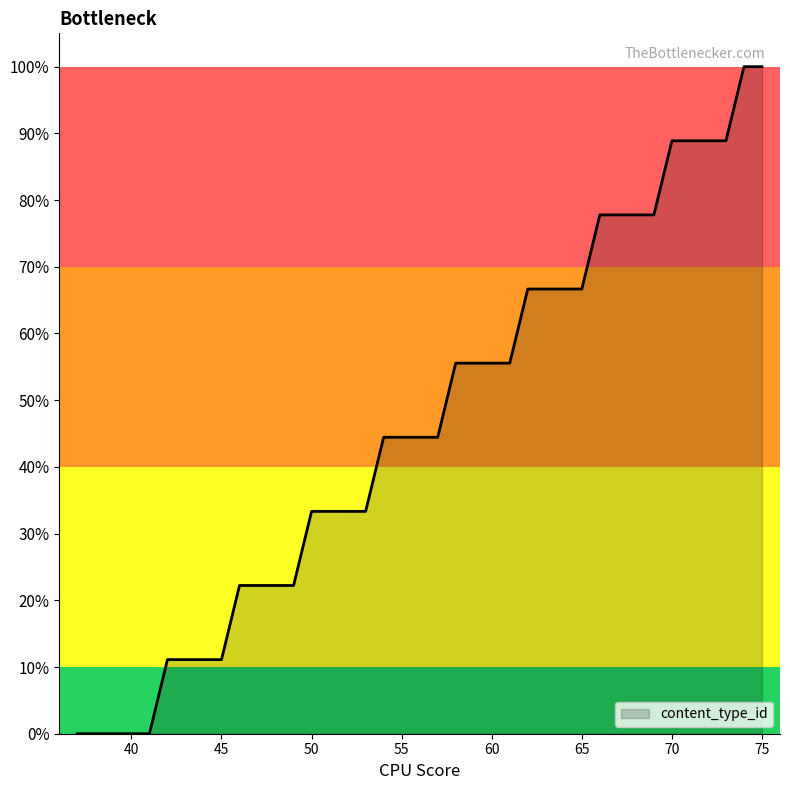

What is the maximum value shown in the chart?

100.0